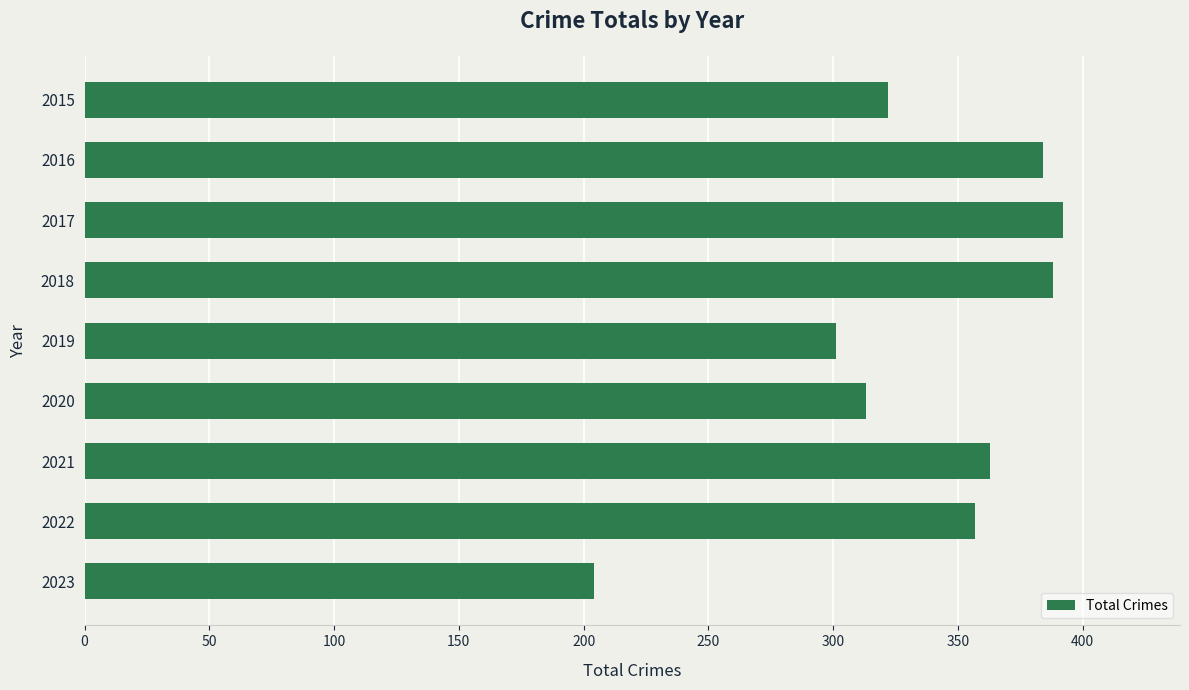

At which label is the value closest to 298?

2019